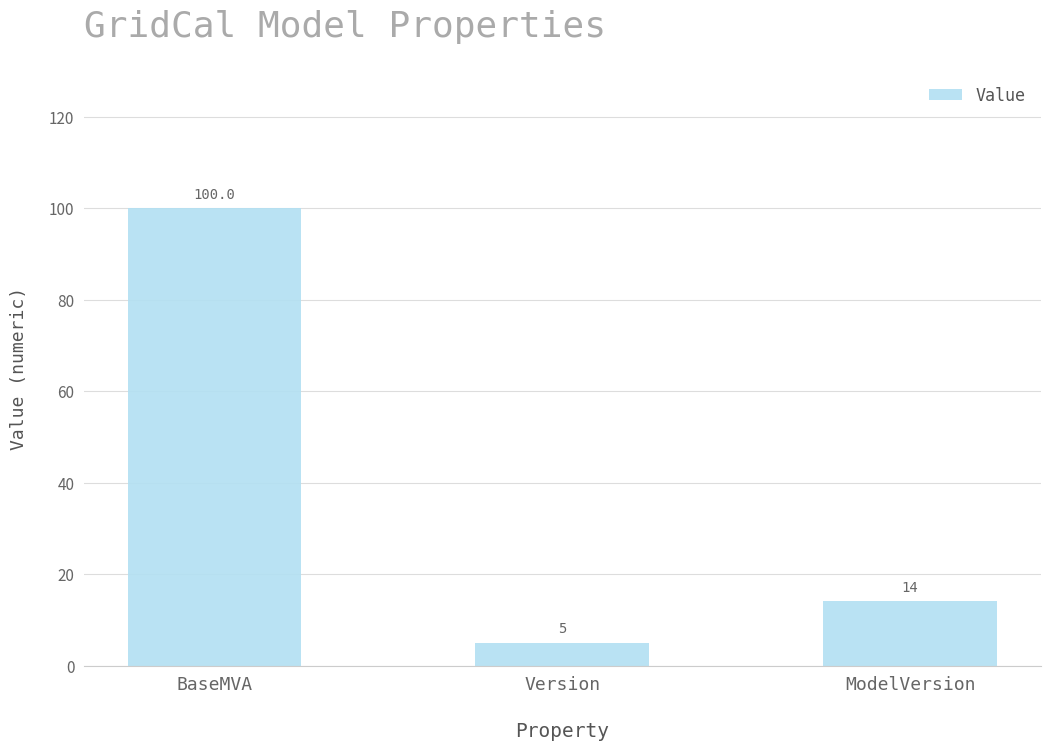

What is the difference between the maximum and minimum values?

95